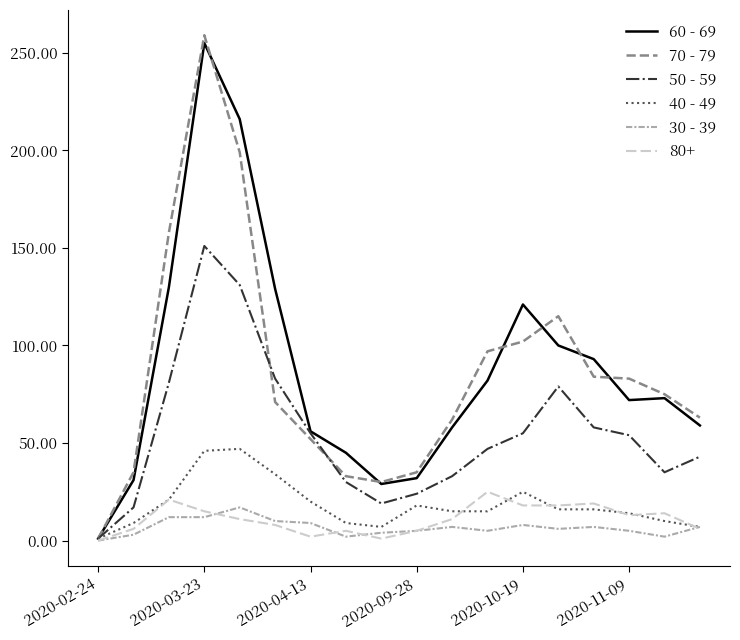

Which series has the widest spread of values?

70 - 79